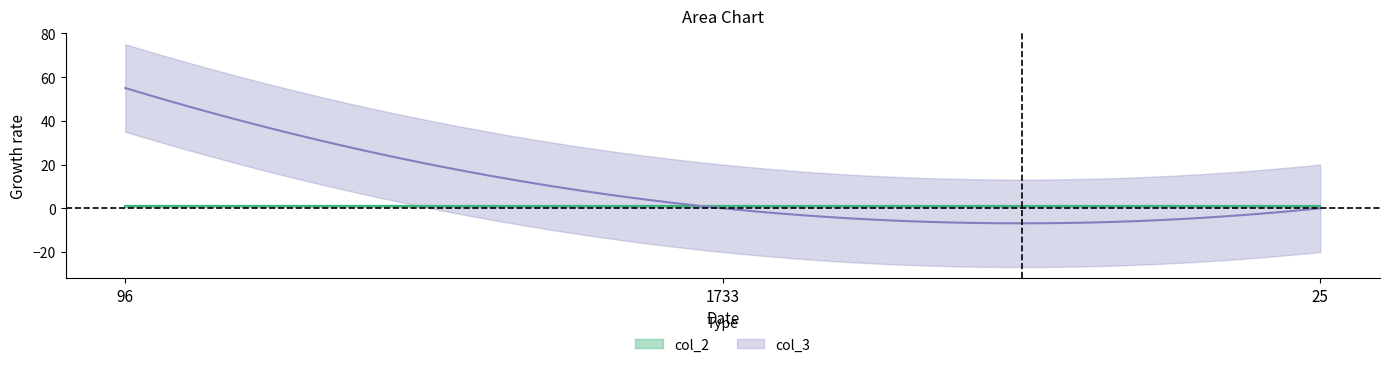

What is the minimum value for col_2?

1